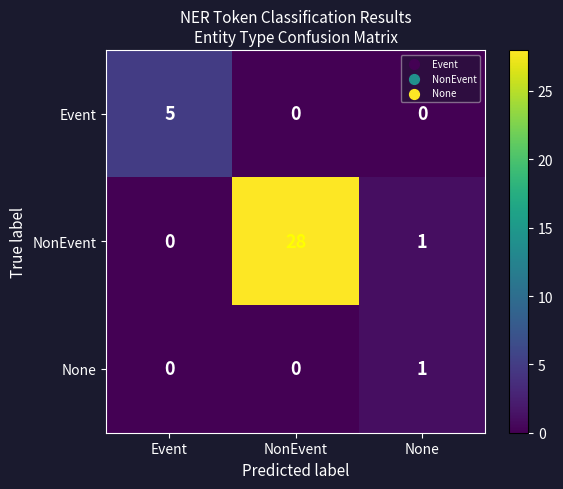

How many Event values are between 0 and 5?

3